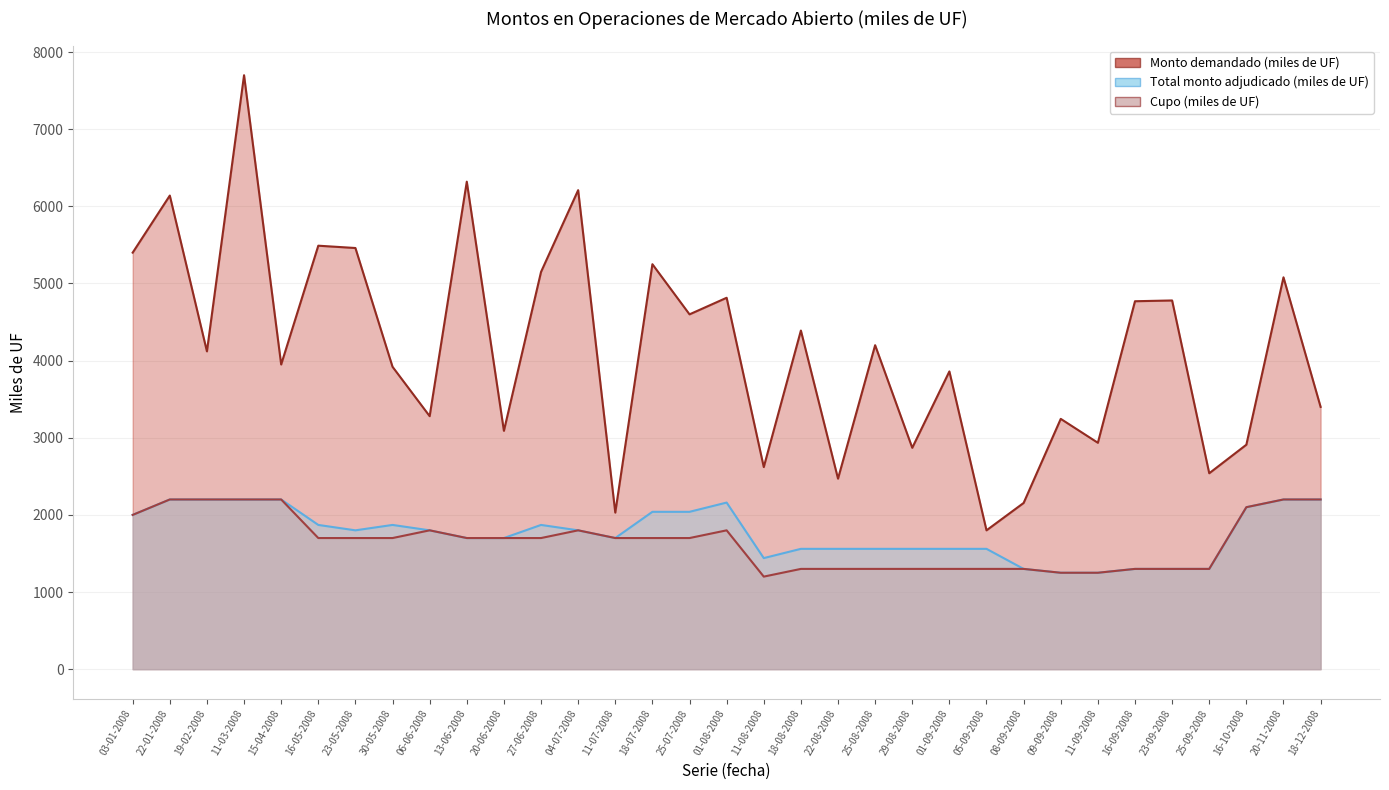

How many values in the Cupo (miles de UF) series are below 1700?

13